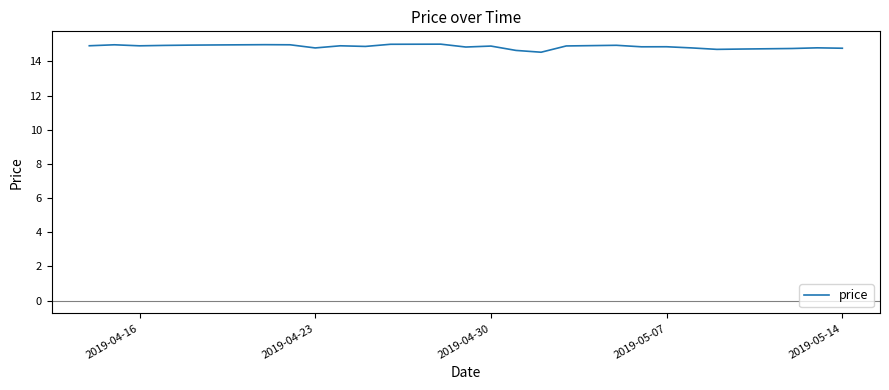

What is the difference between the maximum and minimum values?

0.5